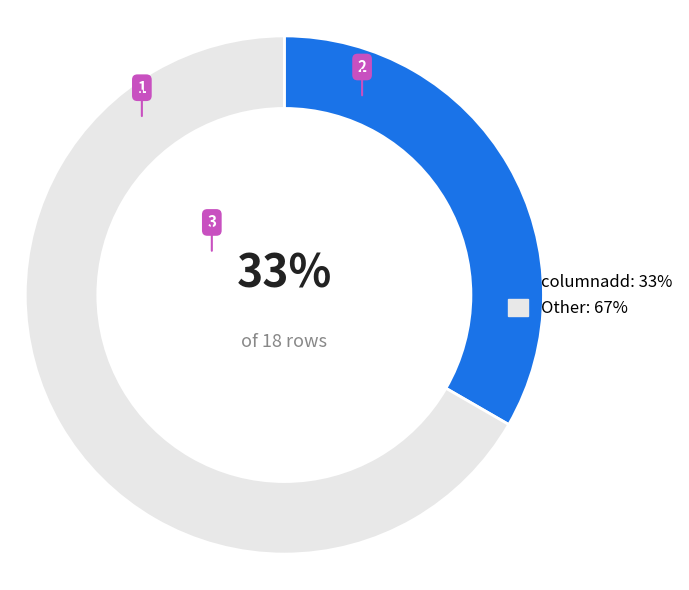

Do Other: 67% and columnadd: 33% together represent more than half of the pie?

Yes